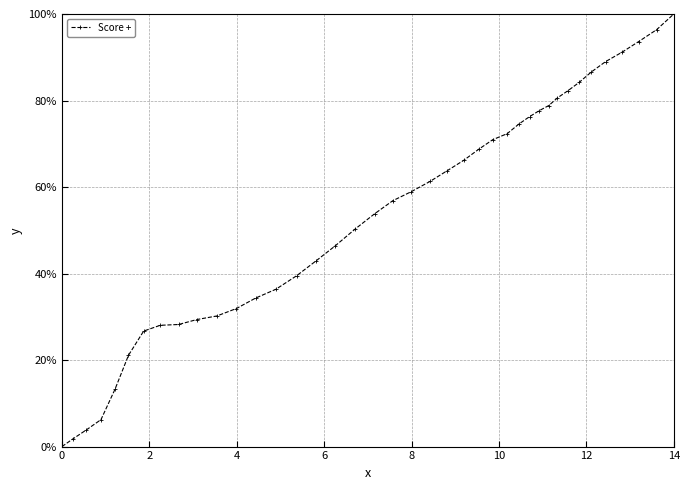

What is the value of the 22nd point from the left?

61.3